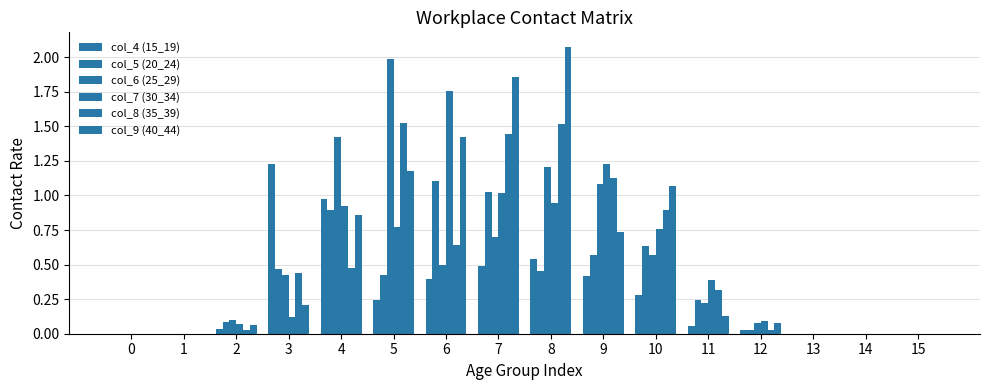

Is it true that col_9 (40_44) equals 1.3 at 4?

False